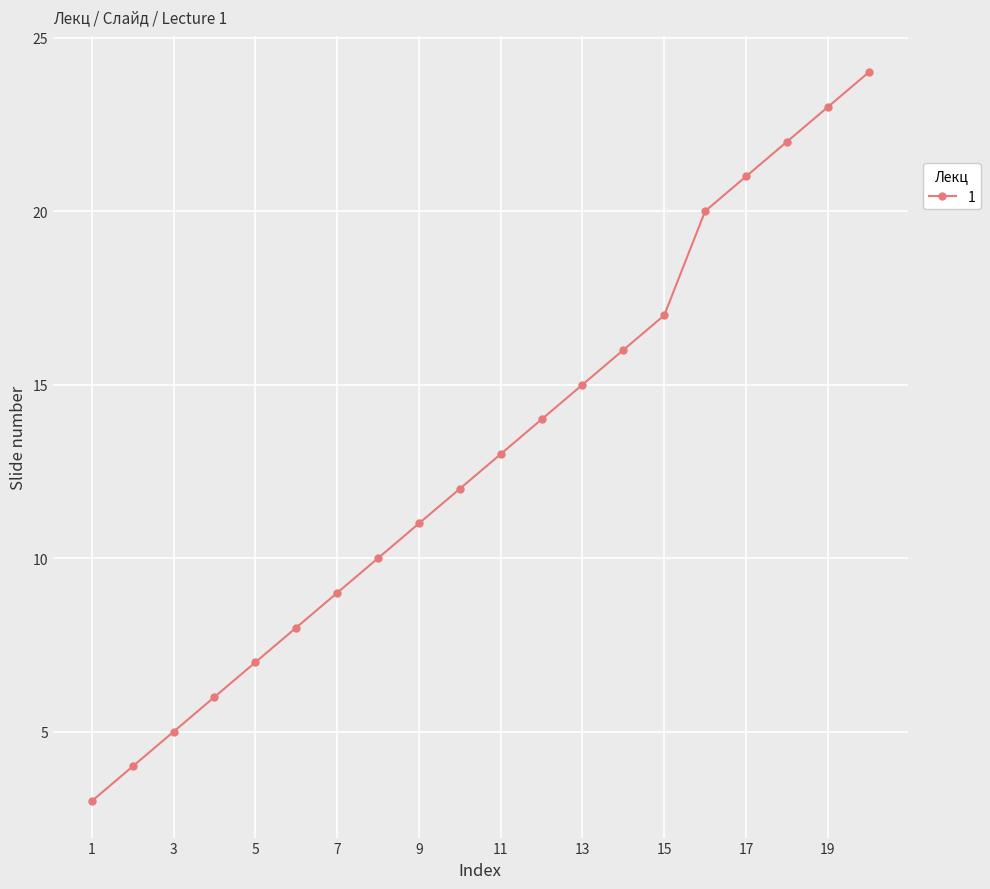

What is the value of the 19th point from the left?

23